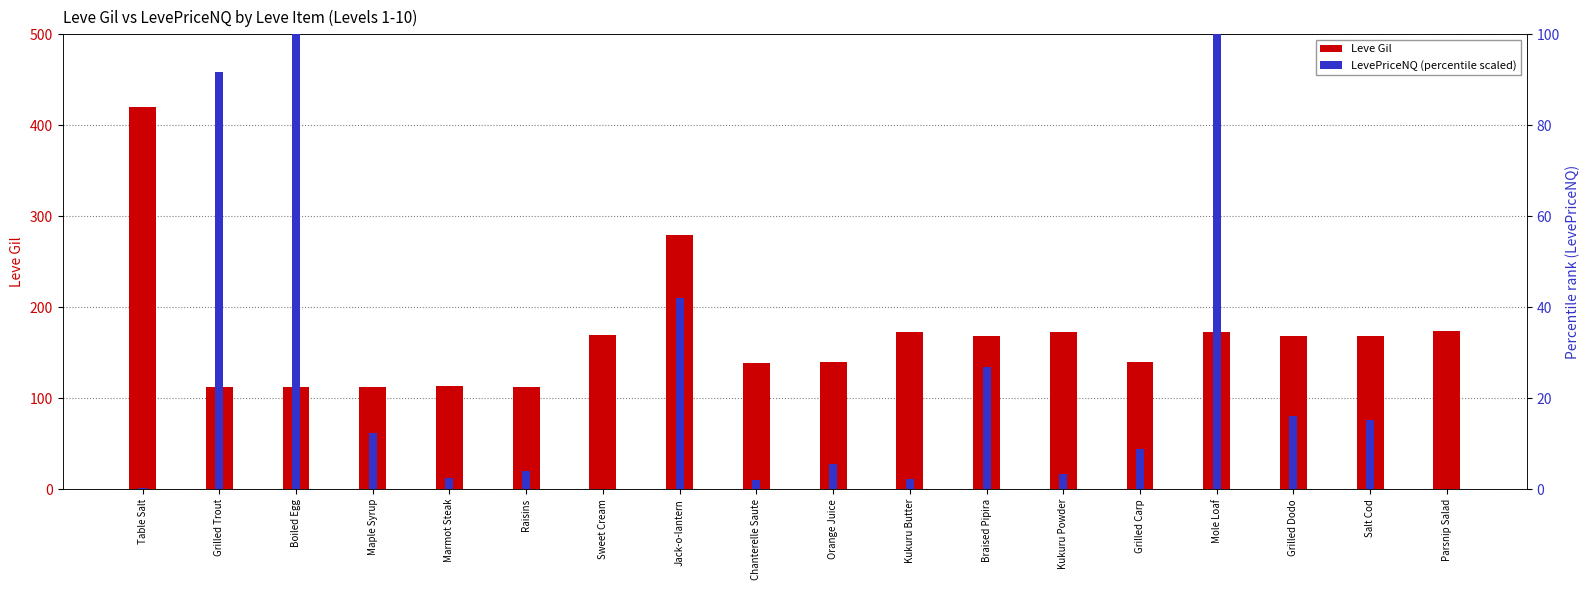

What is the highest value of the LevePriceNQ (scaled %) series?

100.0